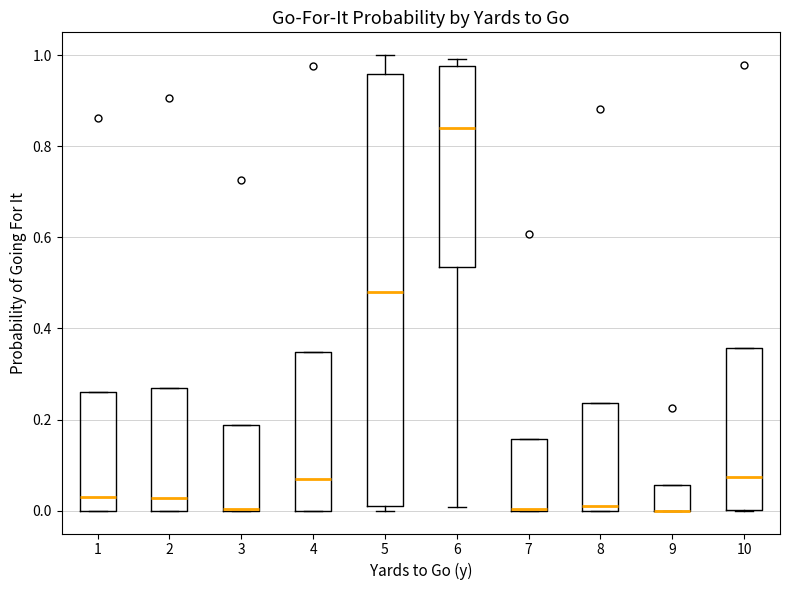

Reading left to right, transcribe this box plot: for each box, give where its median line is, the range the box spans, and where its two whiskers end, as read against the y-axis. The values are not printed on the chart, so give them approximately, as read against the axis.

1: median 0.04, box 0.00 to 0.26, whiskers 0.00 to 0.26
2: median 0.02, box 0.00 to 0.28, whiskers 0.00 to 0.28
3: median 0.00 (drawn on the box's lower edge), box 0.00 to 0.18, whiskers 0.00 to 0.18
4: median 0.08, box 0.00 to 0.34, whiskers 0.00 to 0.34
5: median 0.48, box 0.02 to 0.96, whiskers 0.00 to 1.00
6: median 0.84, box 0.54 to 0.98, whiskers 0.00 to 1.00
7: median 0.00 (drawn on the box's lower edge), box 0.00 to 0.16, whiskers 0.00 to 0.16
8: median 0.02, box 0.00 to 0.24, whiskers 0.00 to 0.24
9: median 0.00 (drawn on the box's lower edge), box 0.00 to 0.06, whiskers 0.00 to 0.06
10: median 0.08, box 0.00 to 0.36, whiskers 0.00 to 0.36